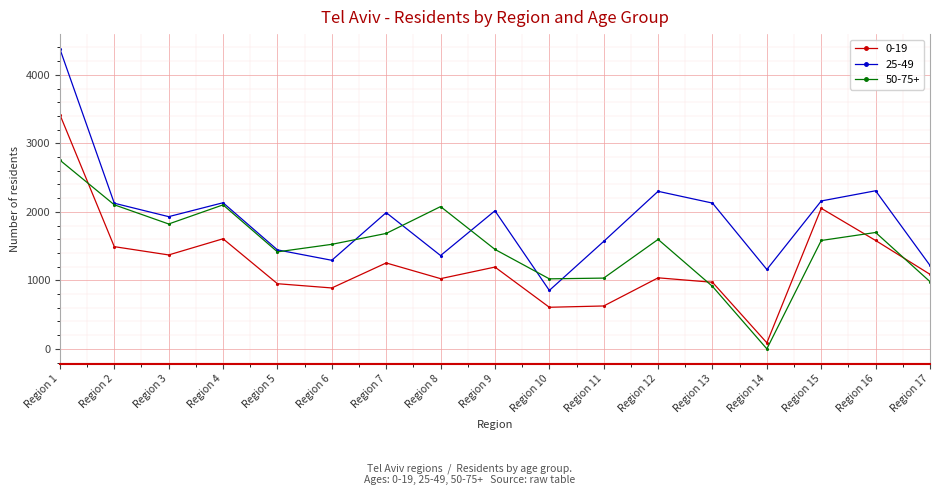

How many interior local valleys does the 0-19 series have?

5